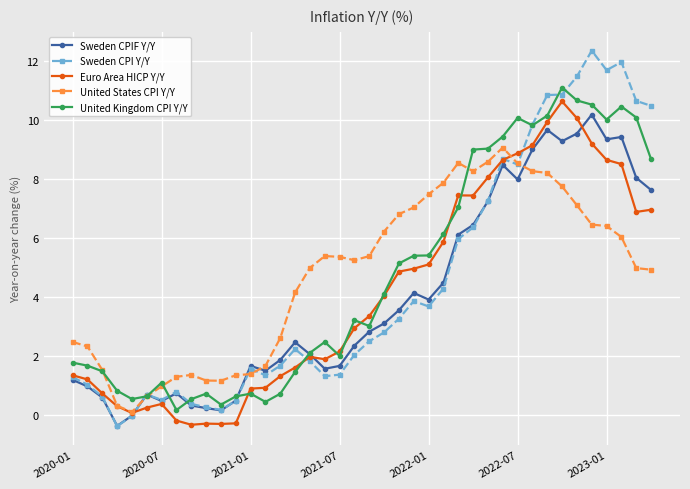

After their last crossing, which series has the higher values: United Kingdom CPI Y/Y or Sweden CPIF Y/Y?

United Kingdom CPI Y/Y